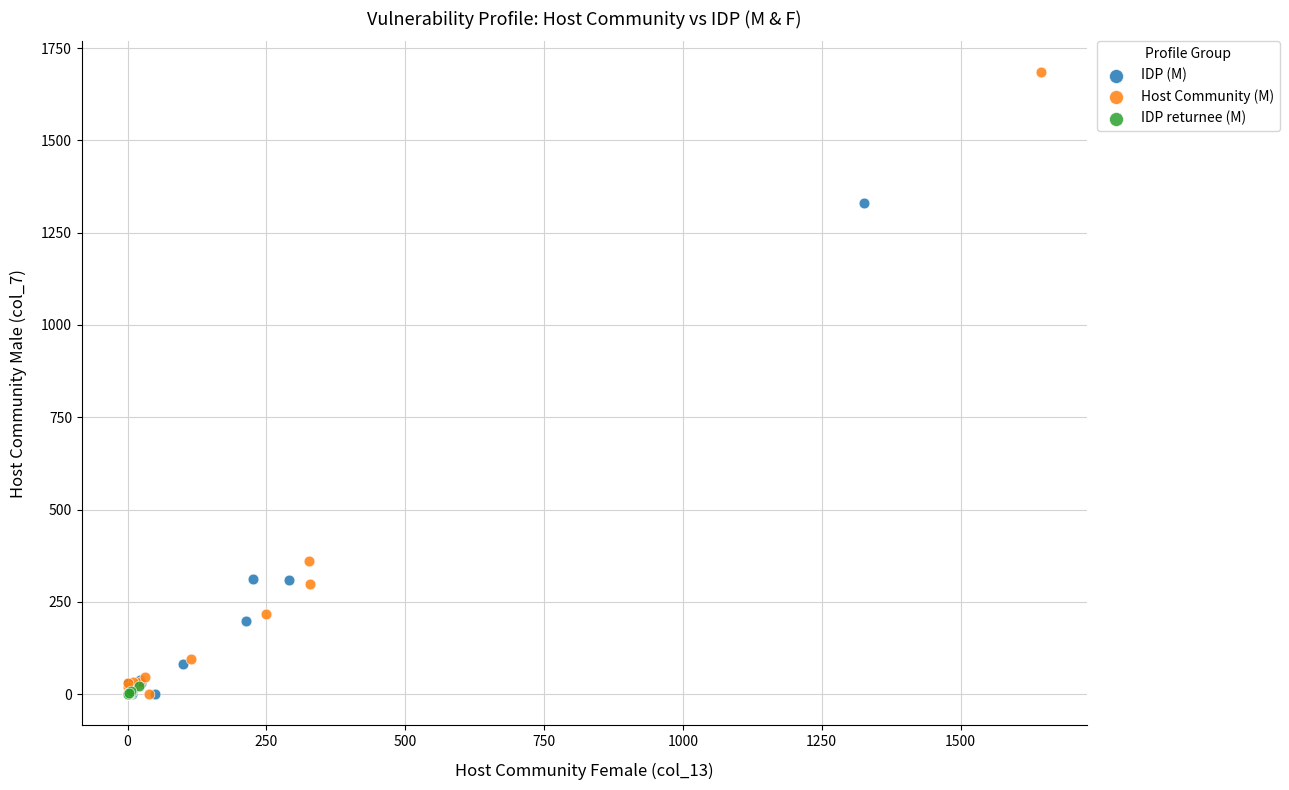

Which series has the widest spread of Y values?

Host Community (M)